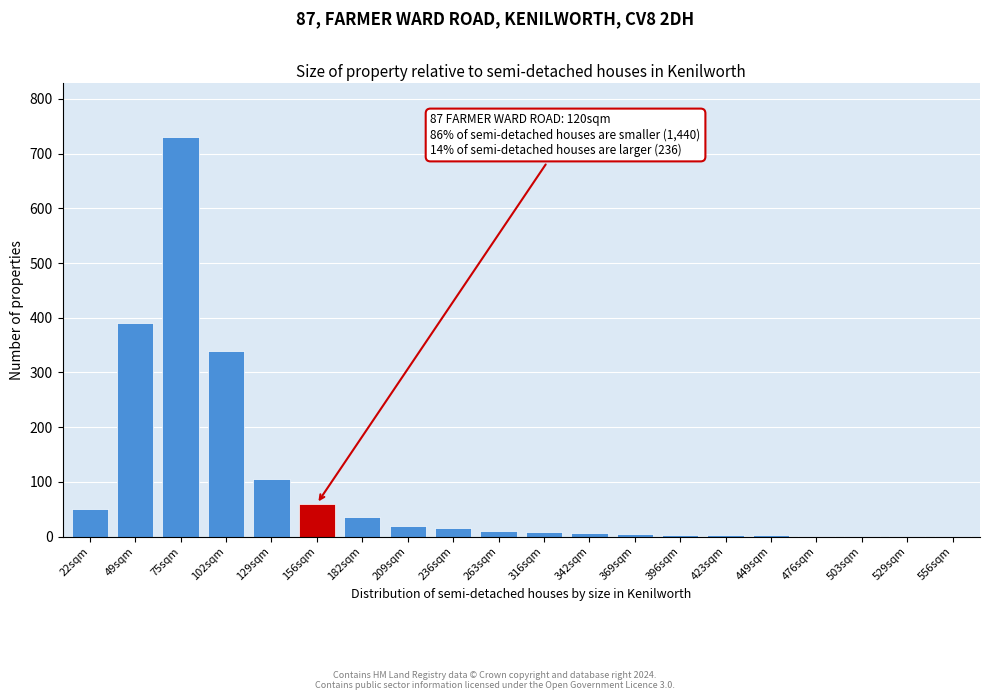

What is the change in value from 102sqm to 156sqm?

-280